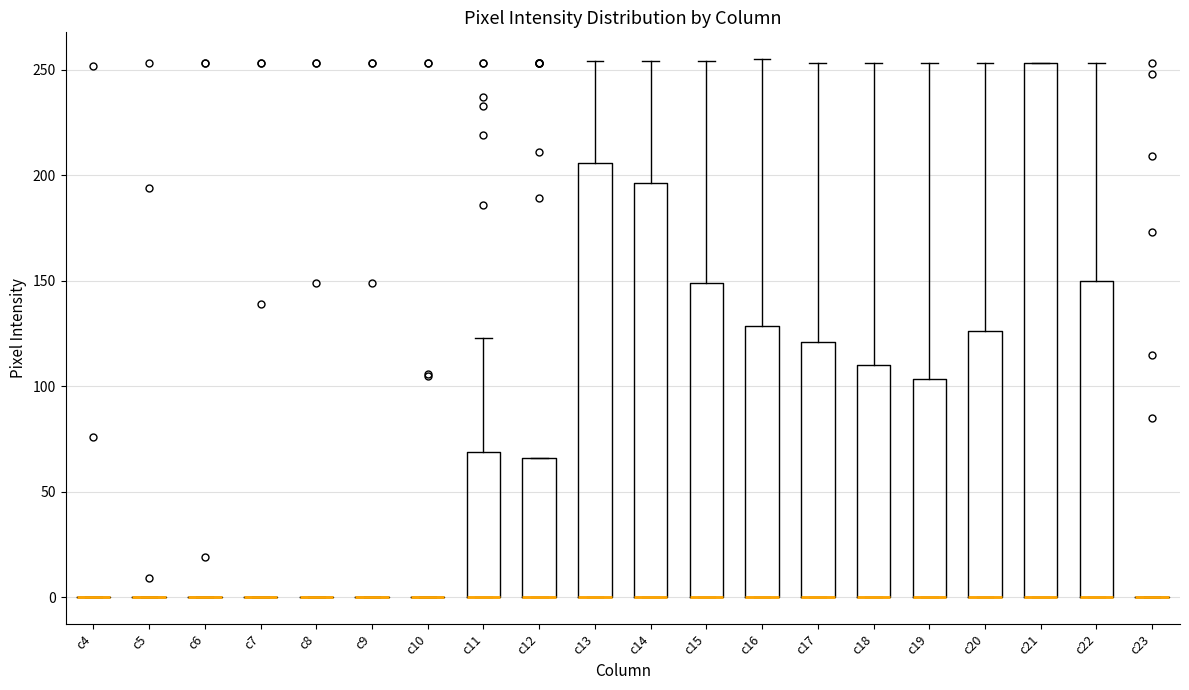

Reading left to right, read every box against the y-axis: the position of its median line, the range the box covers, and the ends of its whiskers. The values are not printed on the chart, so give them approximately, as read against the axis.

c4: box collapsed to a line at 0, whiskers 0 to 0
c5: box collapsed to a line at 0, whiskers 0 to 0
c6: box collapsed to a line at 0, whiskers 0 to 0
c7: box collapsed to a line at 0, whiskers 0 to 0
c8: box collapsed to a line at 0, whiskers 0 to 0
c9: box collapsed to a line at 0, whiskers 0 to 0
c10: box collapsed to a line at 0, whiskers 0 to 0
c11: median 0 (drawn on the box's lower edge), box 0 to 70, whiskers 0 to 125
c12: median 0 (drawn on the box's lower edge), box 0 to 65, whiskers 0 to 65
c13: median 0 (drawn on the box's lower edge), box 0 to 205, whiskers 0 to 255
c14: median 0 (drawn on the box's lower edge), box 0 to 195, whiskers 0 to 255
c15: median 0 (drawn on the box's lower edge), box 0 to 150, whiskers 0 to 255
c16: median 0 (drawn on the box's lower edge), box 0 to 130, whiskers 0 to 255
c17: median 0 (drawn on the box's lower edge), box 0 to 120, whiskers 0 to 255
c18: median 0 (drawn on the box's lower edge), box 0 to 110, whiskers 0 to 255
c19: median 0 (drawn on the box's lower edge), box 0 to 105, whiskers 0 to 255
c20: median 0 (drawn on the box's lower edge), box 0 to 125, whiskers 0 to 255
c21: median 0 (drawn on the box's lower edge), box 0 to 255, whiskers 0 to 255
c22: median 0 (drawn on the box's lower edge), box 0 to 150, whiskers 0 to 255
c23: box collapsed to a line at 0, whiskers 0 to 0